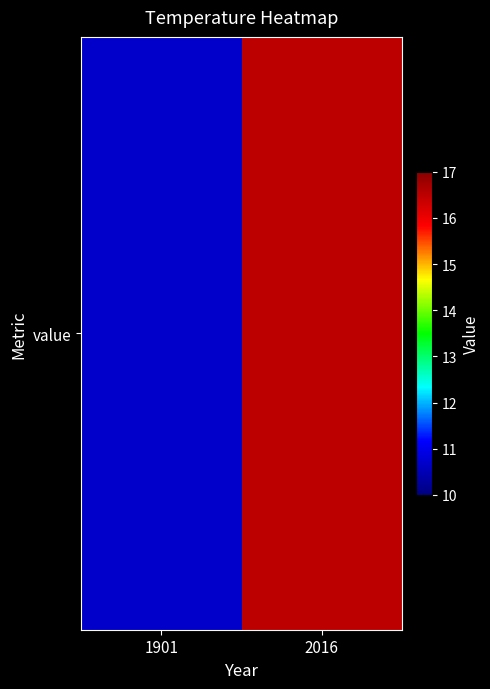

How many series are shown in this chart?

1